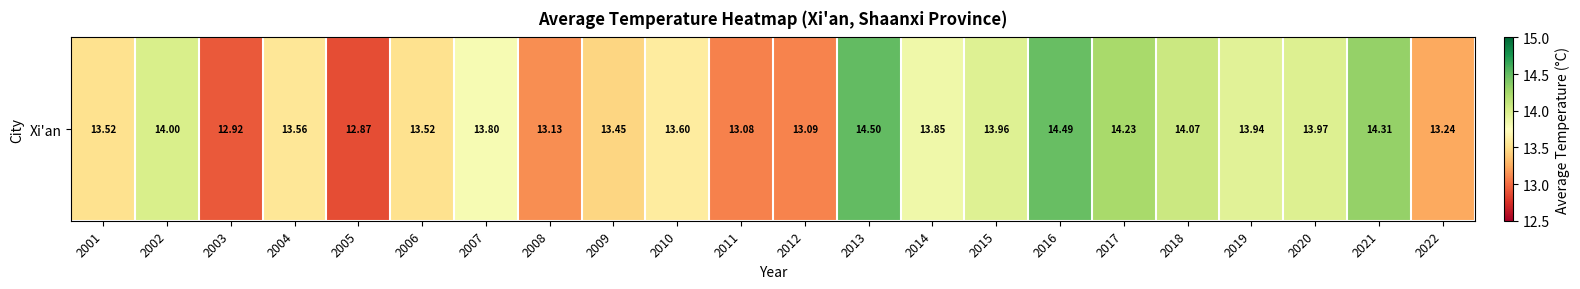

Reading left to right, what are all the values shown in this chart?

2001=13.5	2002=14.0	2003=12.9	2004=13.6	2005=12.9	2006=13.5	2007=13.8	2008=13.1	2009=13.5	2010=13.6	2011=13.1	2012=13.1	2013=14.5	2014=13.9	2015=14.0	2016=14.5	2017=14.2	2018=14.1	2019=13.9	2020=14.0	2021=14.3	2022=13.2